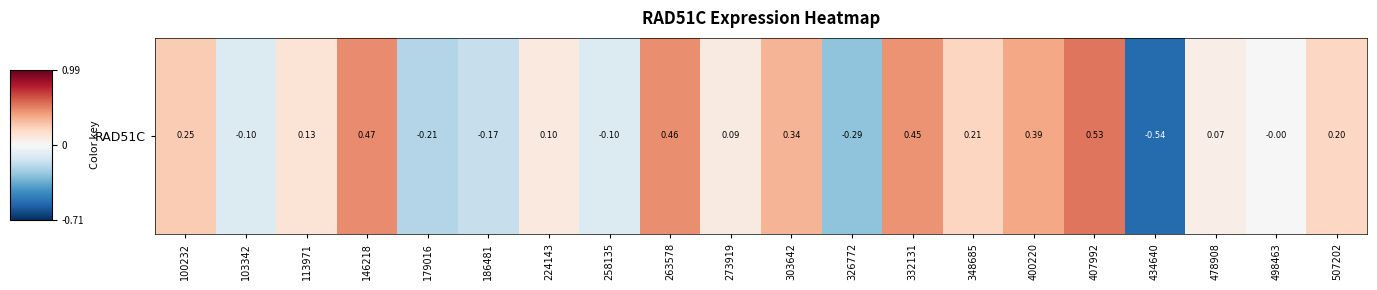

Reading right to left, list all the values displayed in this chart.

507202=0.2	498463=-0.0	478908=0.1	434640=-0.5	407992=0.5	400220=0.4	348685=0.2	332131=0.4	326772=-0.3	303642=0.3	273919=0.1	263578=0.5	258135=-0.1	224143=0.1	186481=-0.2	179016=-0.2	146218=0.5	113971=0.1	103342=-0.1	100232=0.2